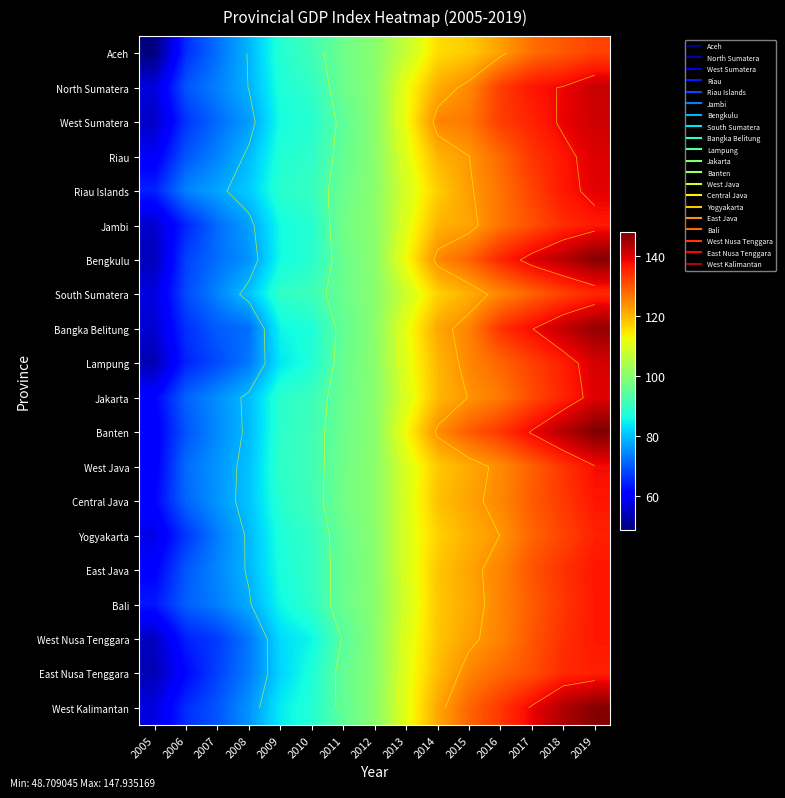

The Lampung series shows 209.8 at 2014. True or false?

False